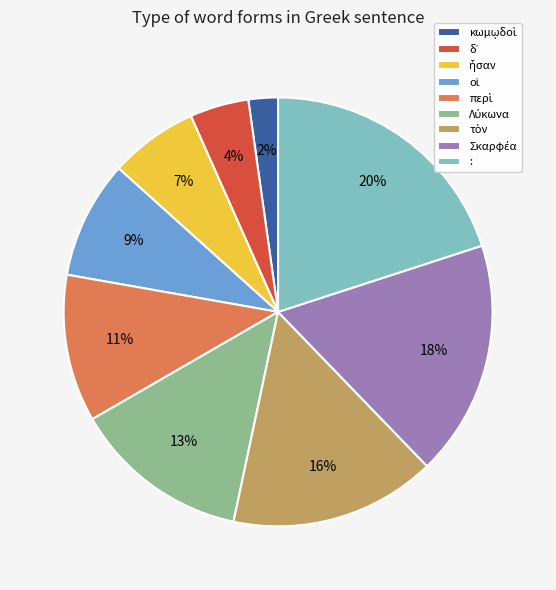

To the nearest percent, what is the average slice percentage?

11%